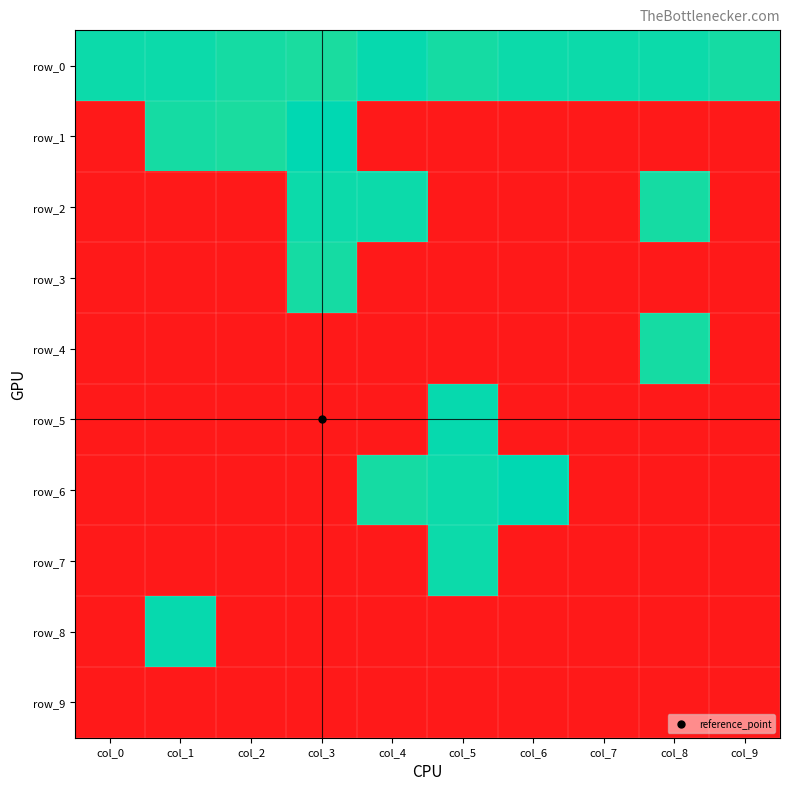

At col_9, list the series in order from smallest to largest.

row_1, row_2, row_3, row_4, row_5, row_6, row_7, row_8, row_9, row_0